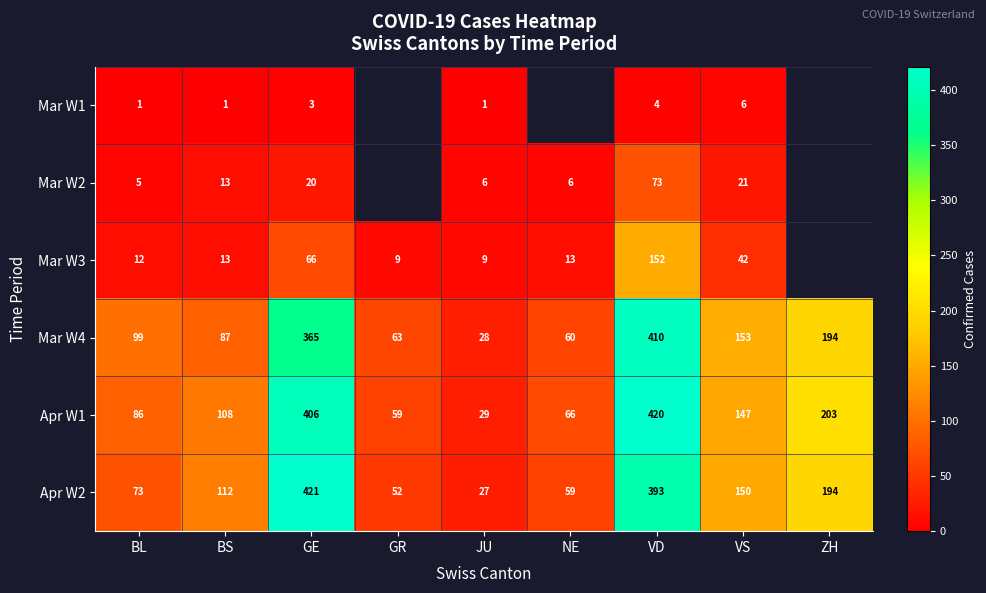

At which category does the chart reach its minimum across all series?

BL